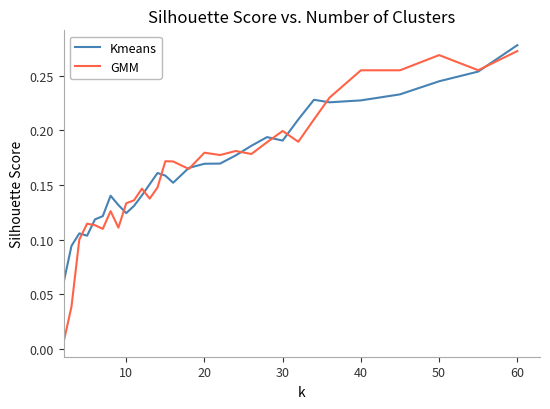

Which series has the widest spread of values?

GMM